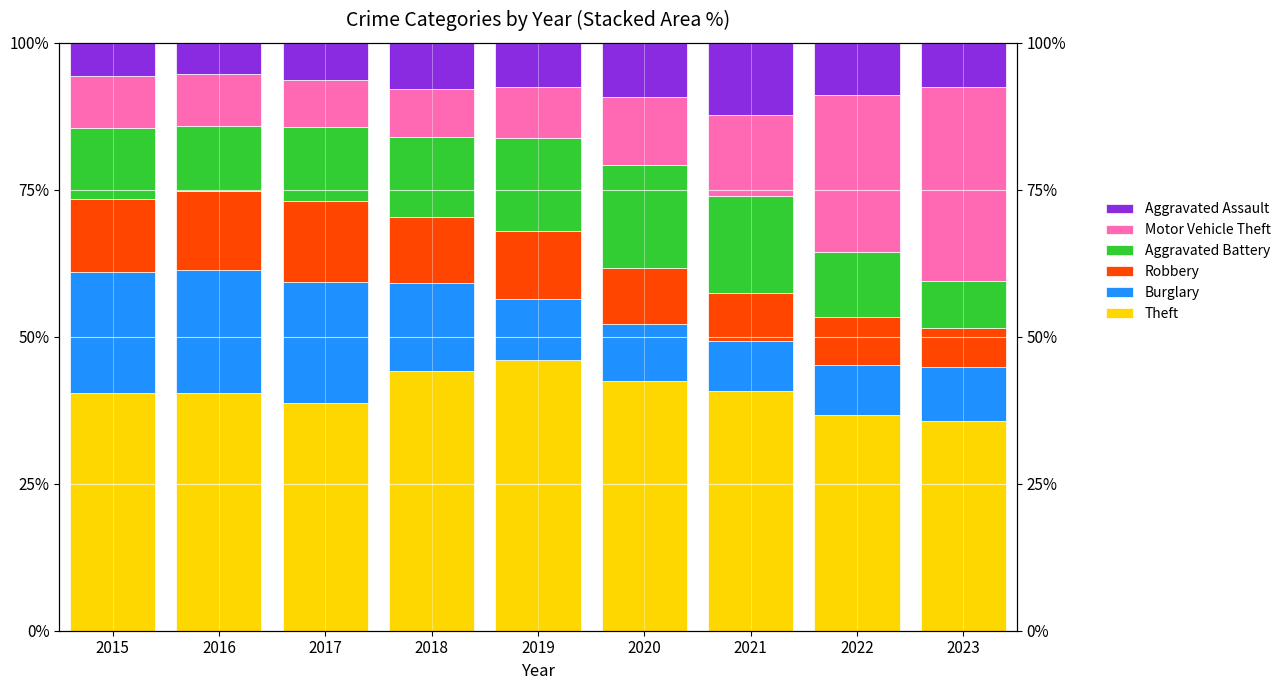

Is the value of Burglary at 2021 greater than the value of Theft at 2019?

No